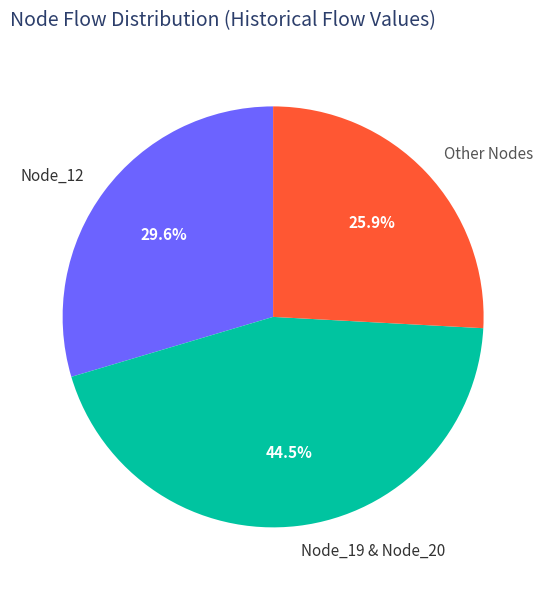

Count the number of slices in the pie.

3